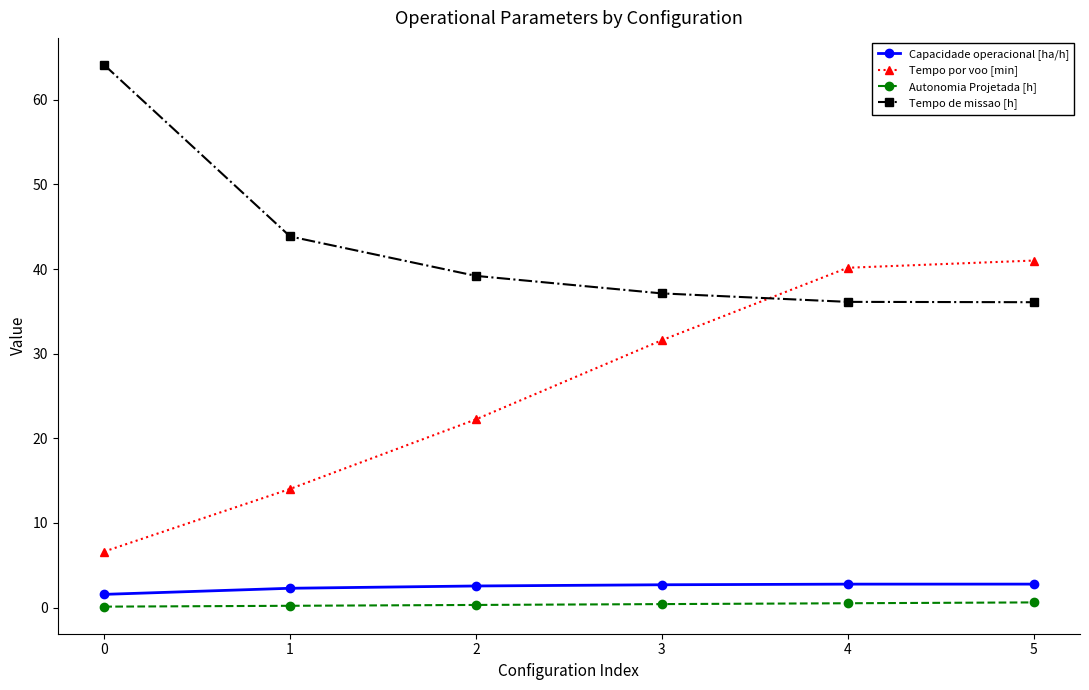

Which series changed the most between 1 and 2?

Tempo por voo [min]